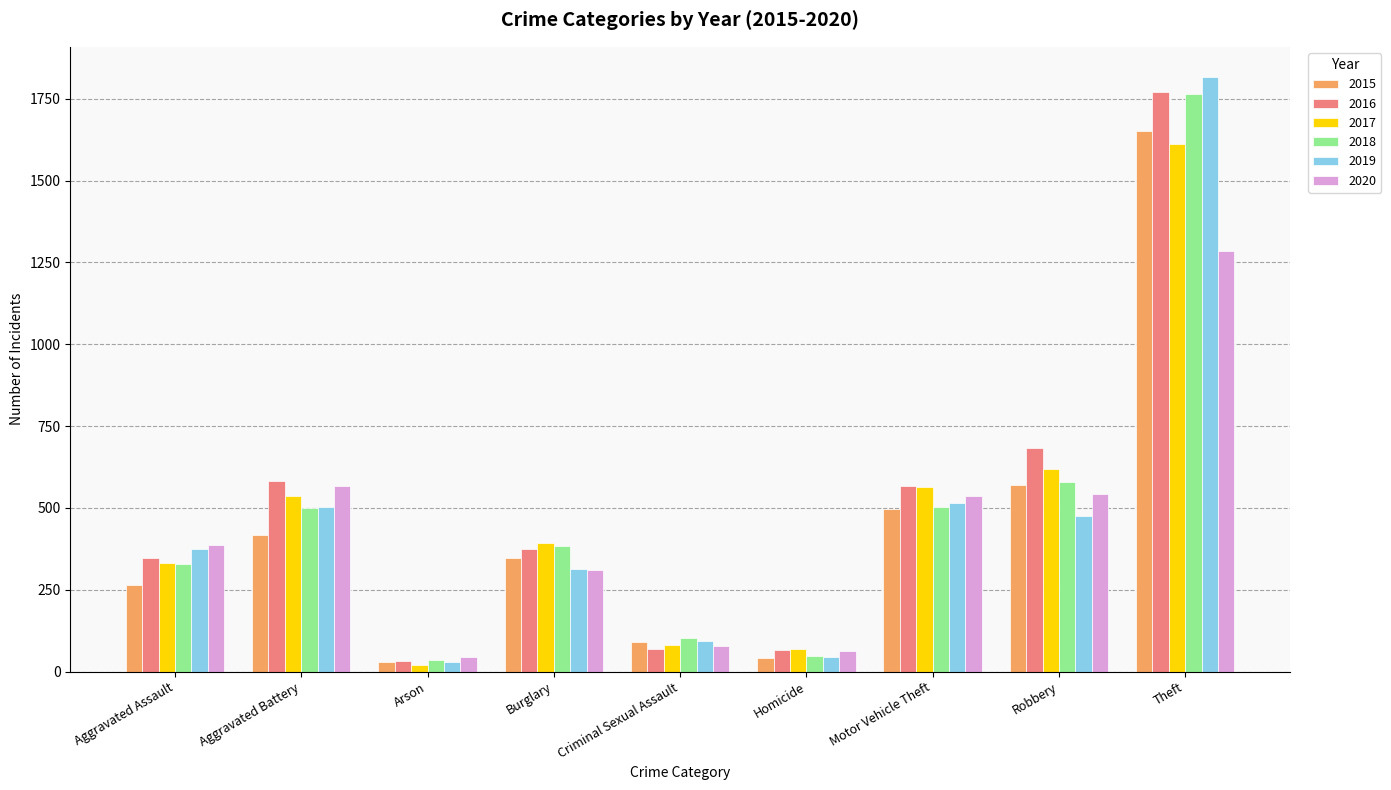

Which category has the highest value in the 2019 series?

Theft